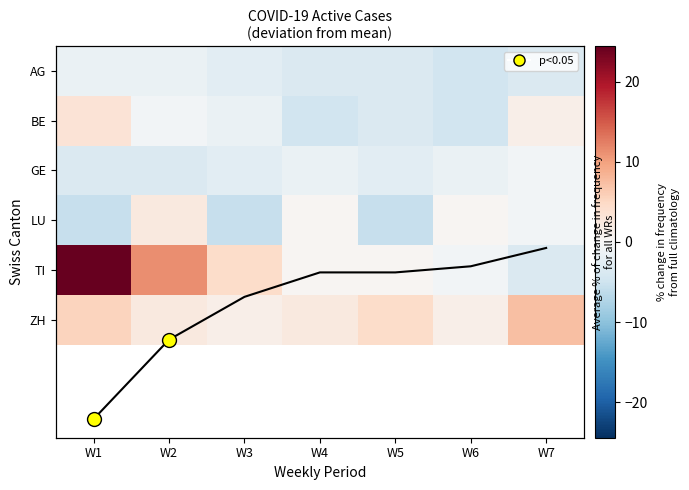

The AG series shows -2.6 at W3. True or false?

True